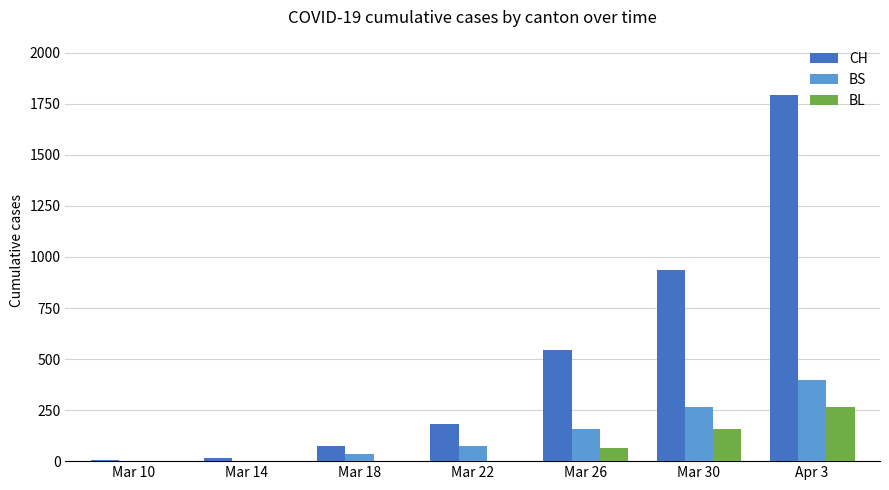

What is the spread (max minus min) of values at Mar 18?

75